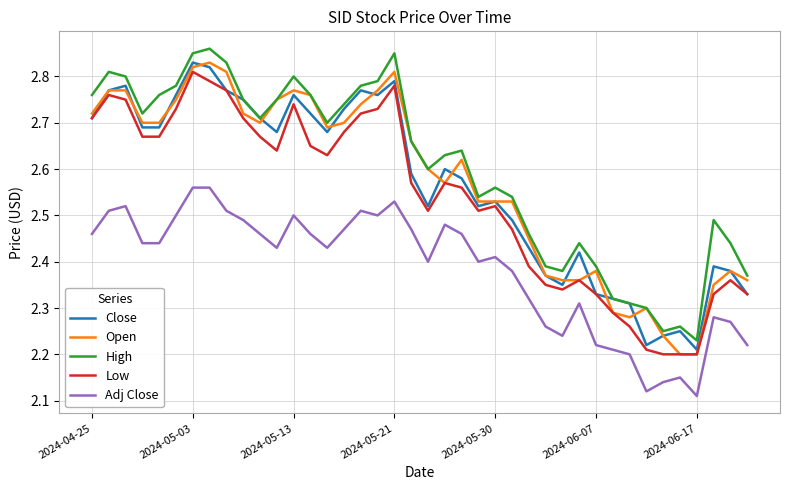

What are all the series names shown in the legend?

Close, Open, High, Low, Adj Close